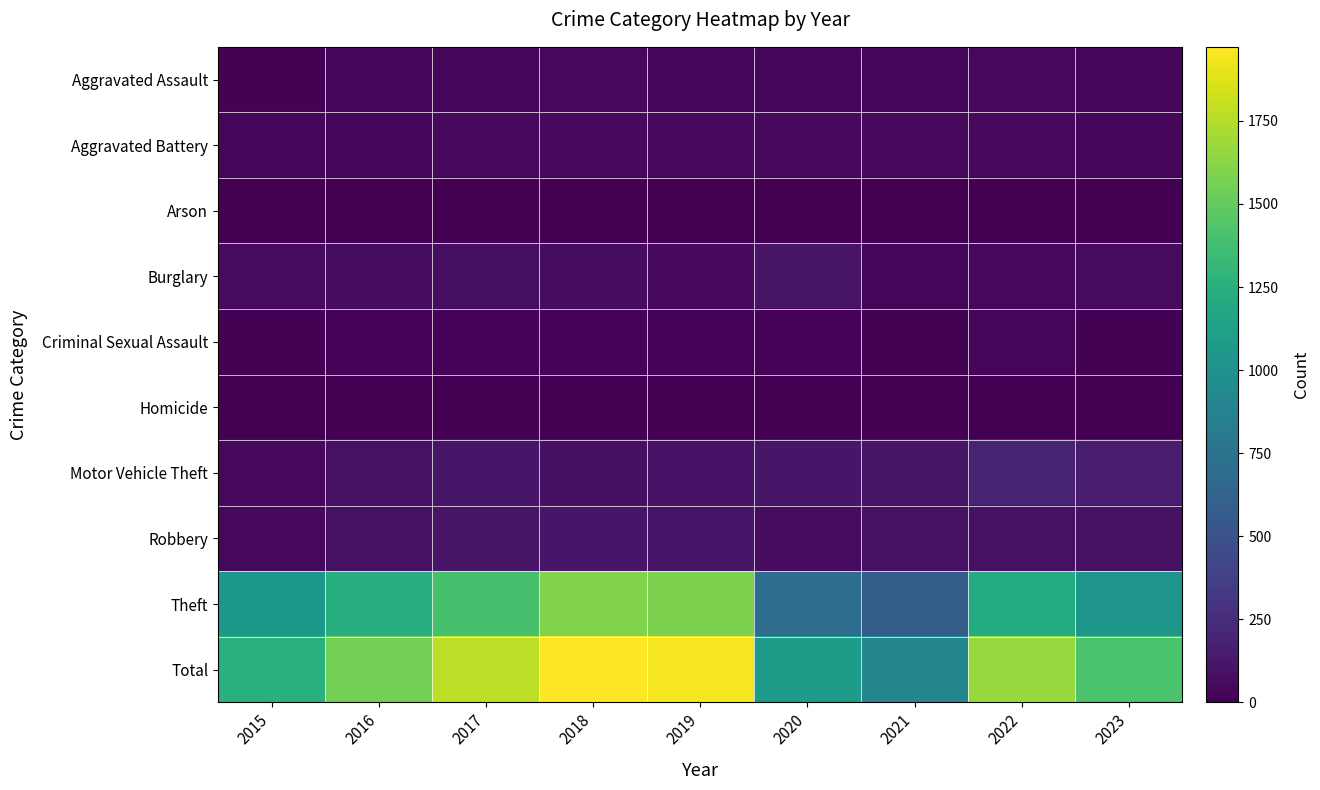

Between 2015 and 2017, which series saw the biggest shift?

Total